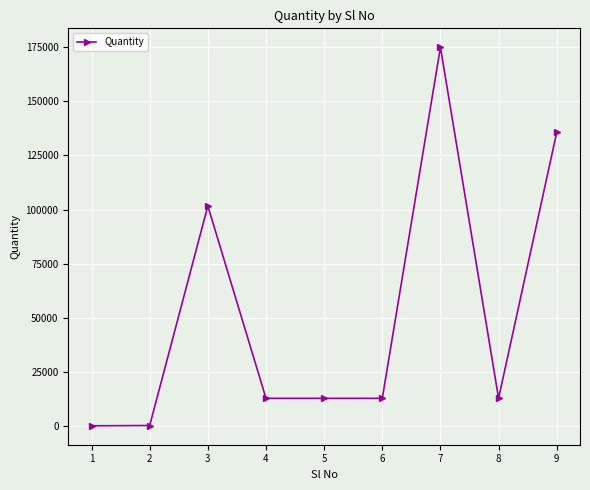

Is it true that the value at 6 is 18701.5?

False